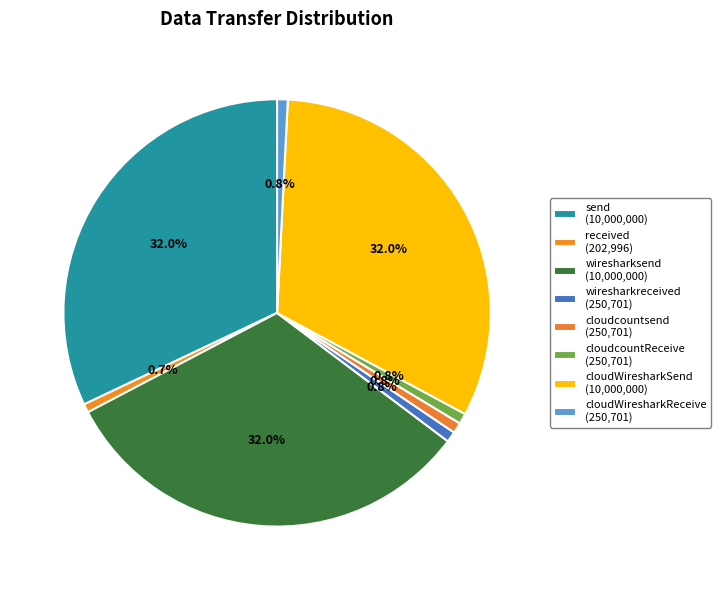

To the nearest percent, what is the difference between the largest and smallest slice percentages?

31%